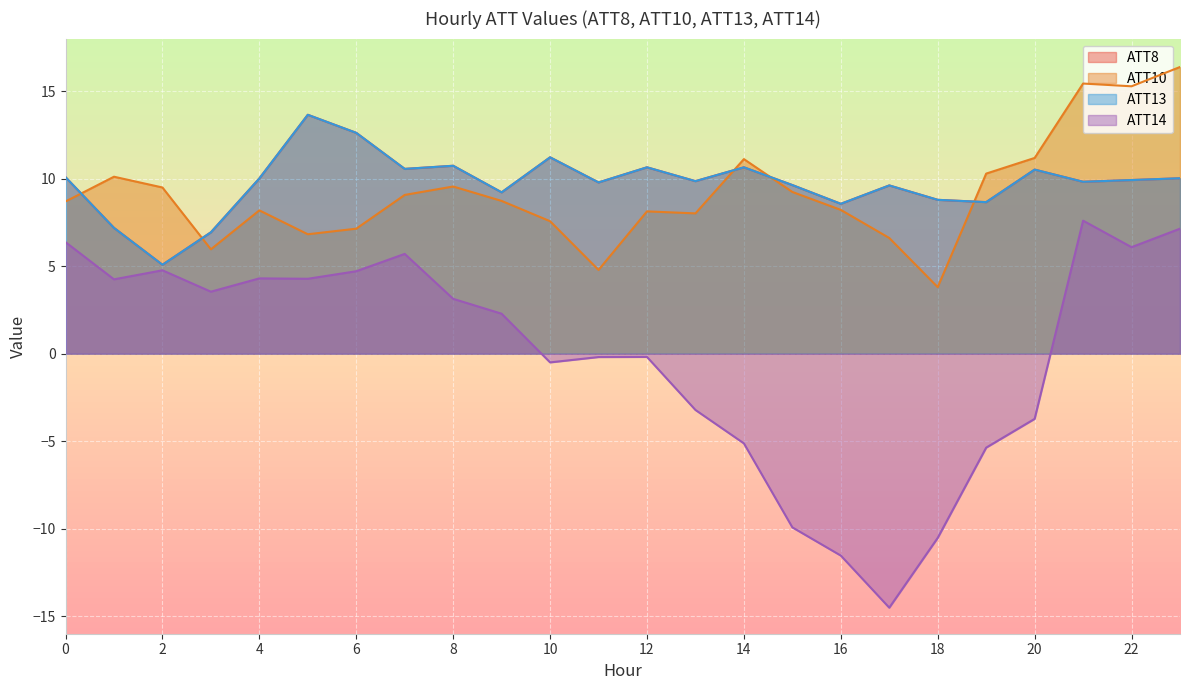

At which category does ATT8 reach its first local valley?

2